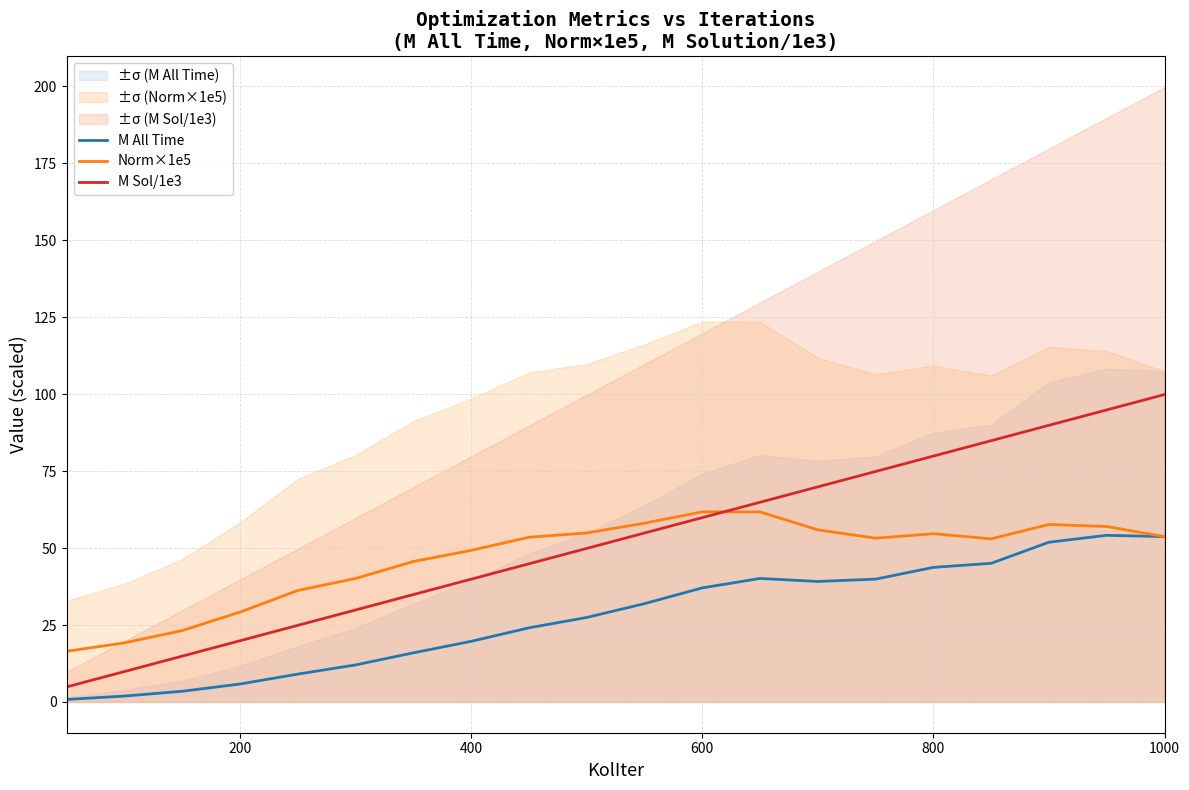

How many data points in M Sol/1e3 are above 54?

10